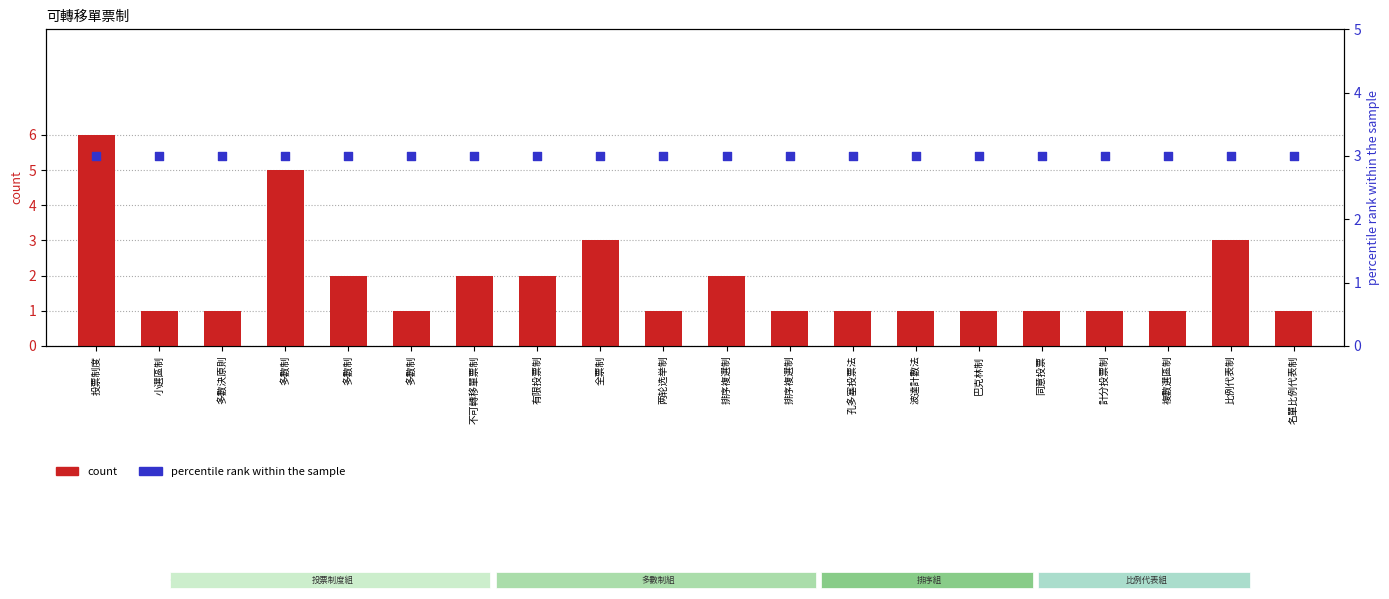

Which series contains the lowest Y value?

count